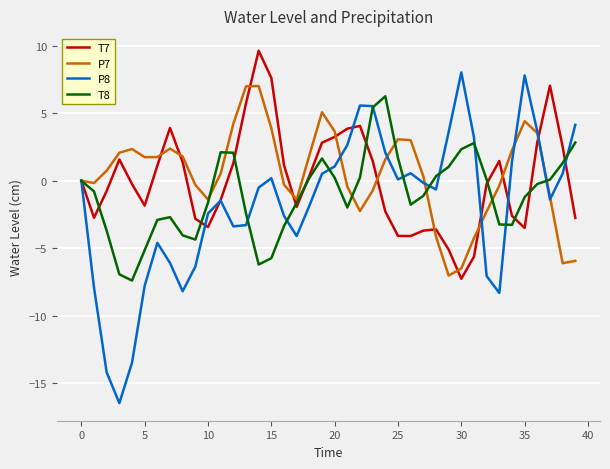

What is the greatest value displayed?

9.6